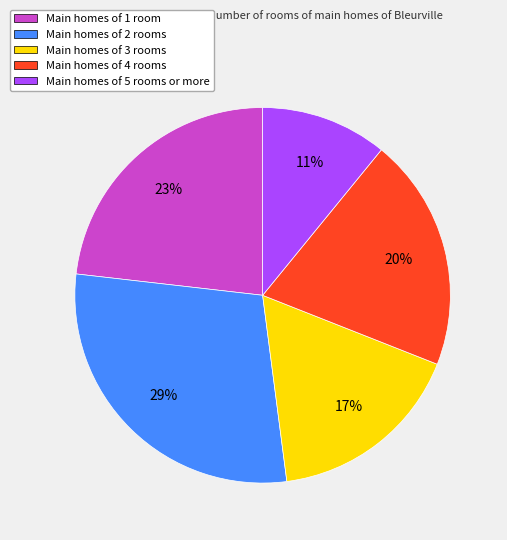

Rank the categories by value from highest to lowest.

Main homes of 2 rooms, Main homes of 1 room, Main homes of 4 rooms, Main homes of 3 rooms, Main homes of 5 rooms or more